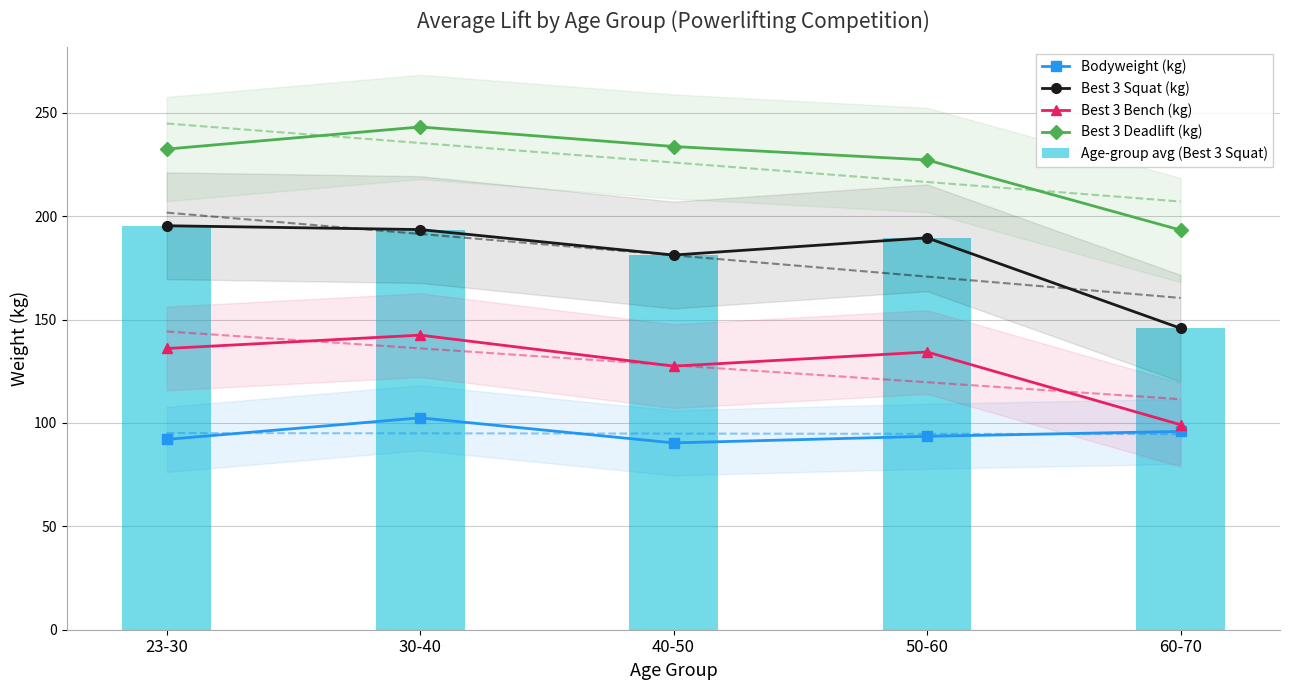

How many categories are shown in the chart?

5